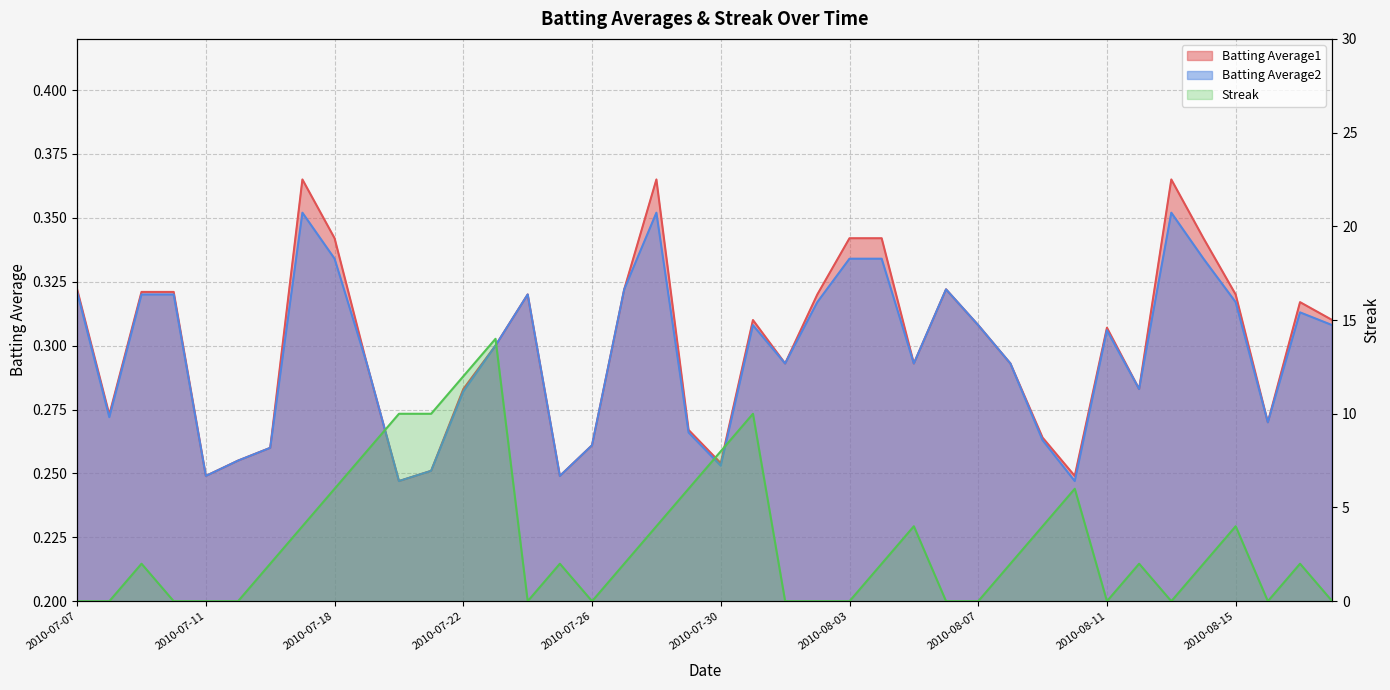

What is the sum of the Batting Average2 values at 2010-07-15 and 2010-08-16?

0.5